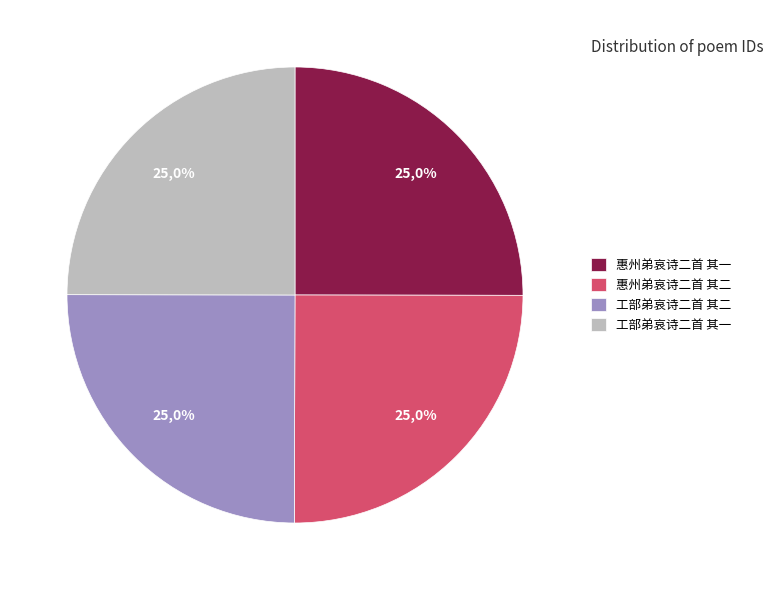

Is there a majority slice in this chart?

No